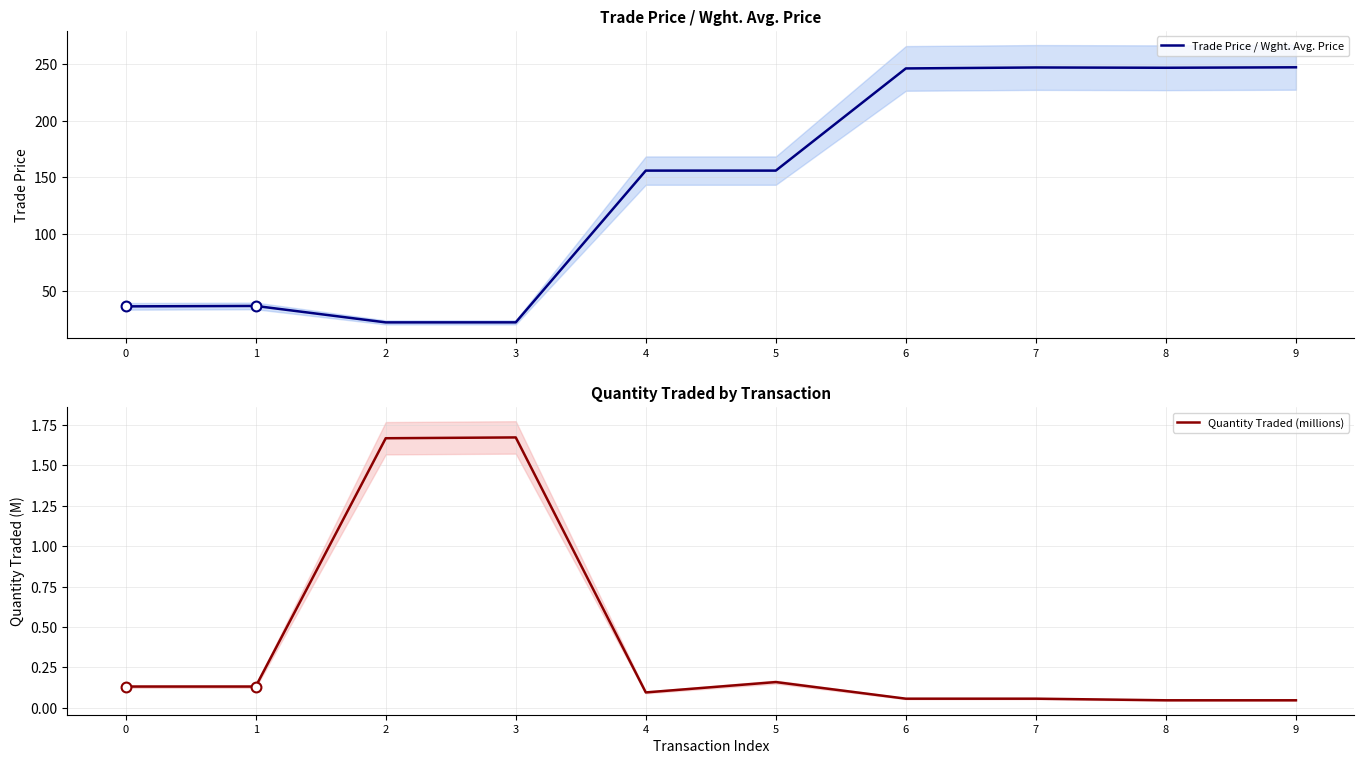

What are all the series names shown in the legend?

Trade Price / Wght. Avg. Price, Quantity Traded (millions)